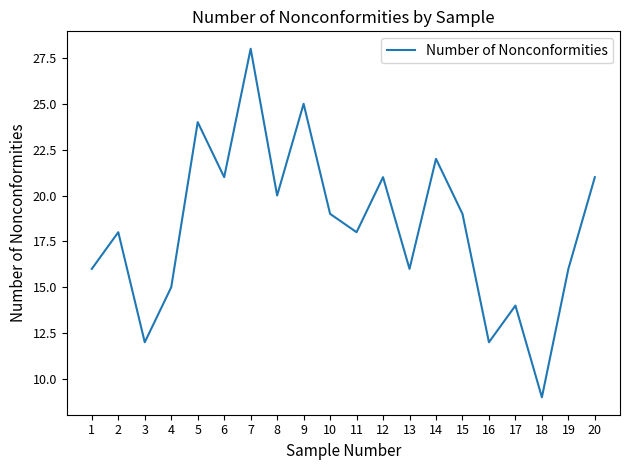

What is the difference between the values at 3 and 6?

9